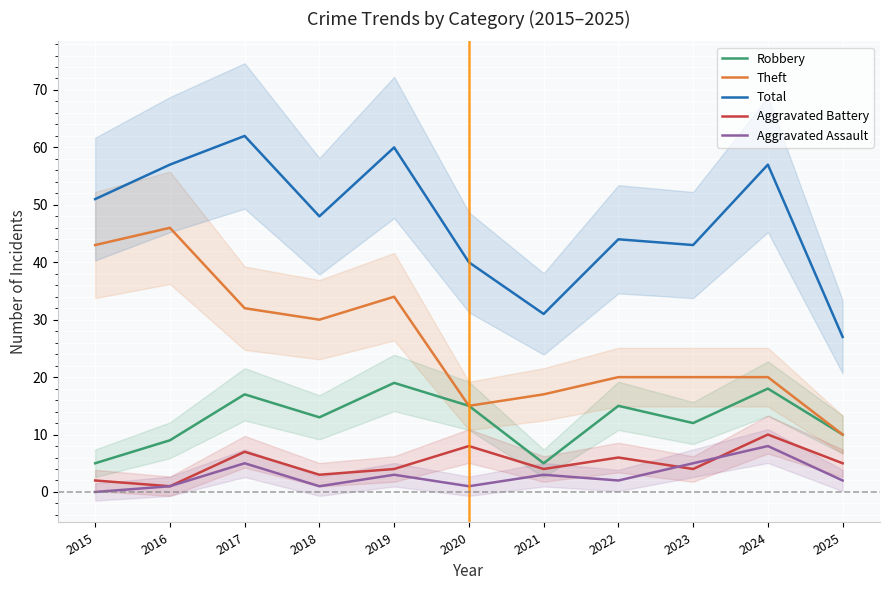

How many lines are shown in the chart?

5